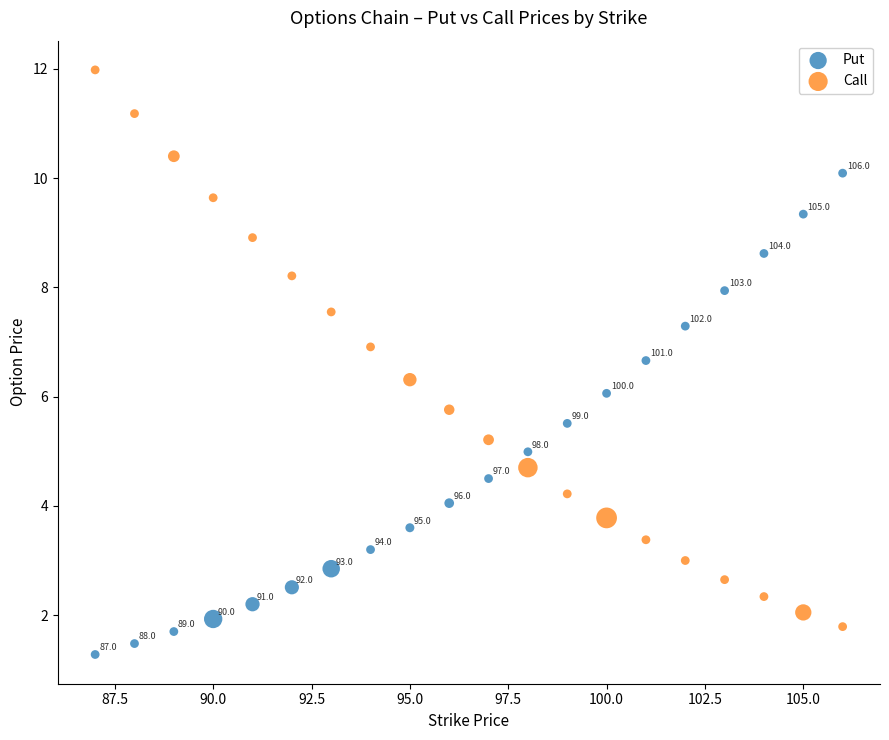

What is the X range (max minus min) for the scatter plot?

19.0